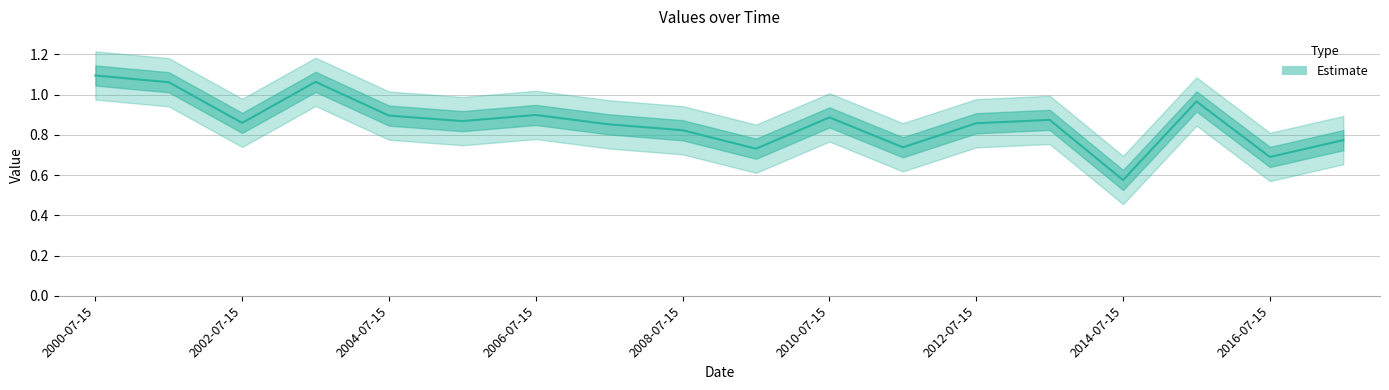

What is the change in value from 2000-07-15 to 2014-07-15?

-0.5